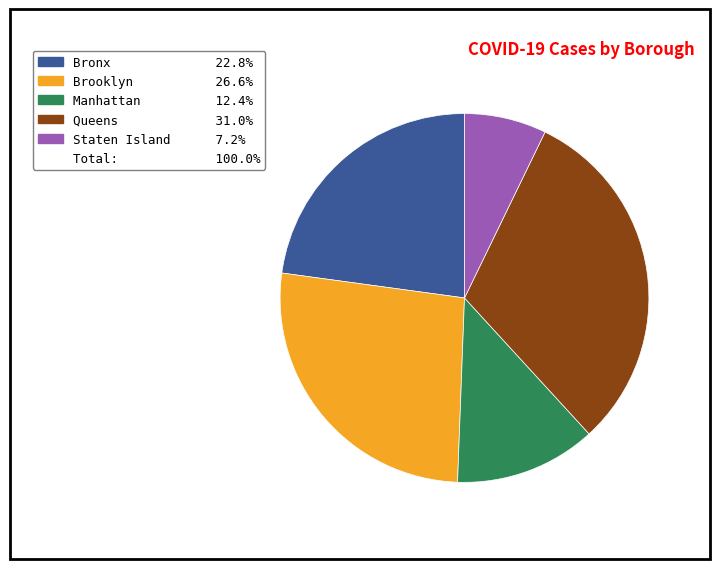

Is there any slice that represents more than half of the pie?

No